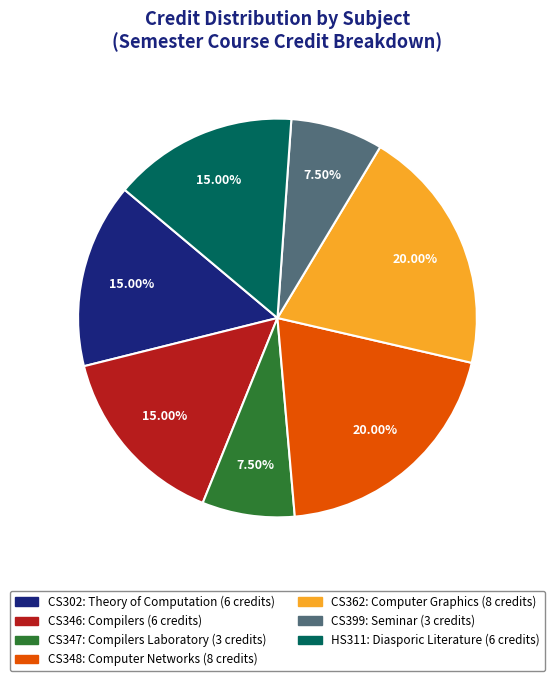

Do CS347 and CS399 together represent more than half of the pie?

No